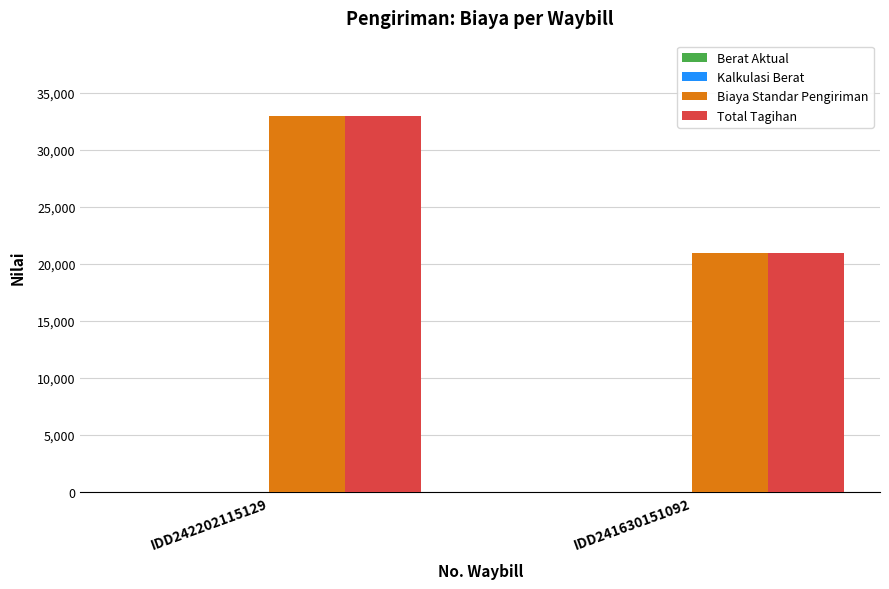

What is the highest value of the Total Tagihan series?

33000